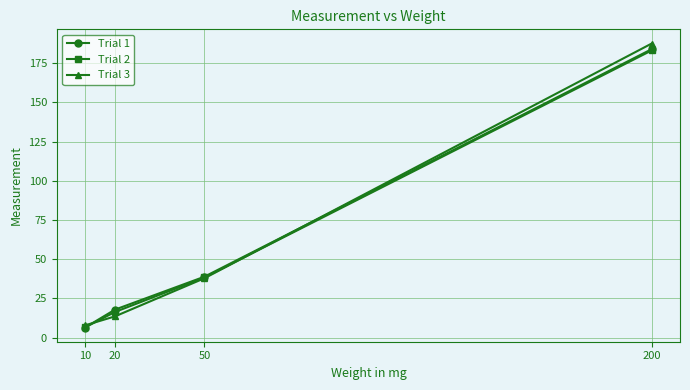

After their last crossing, which series has the higher values: Trial 3 or Trial 1?

Trial 3